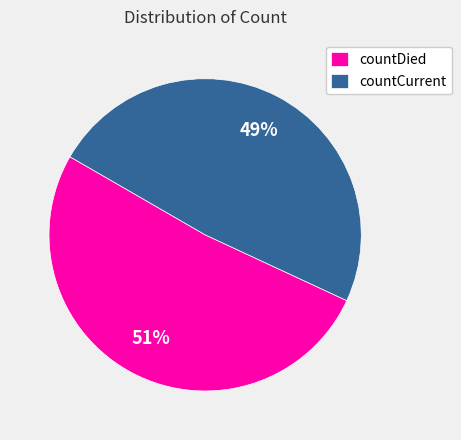

How many segments does this pie chart have?

2